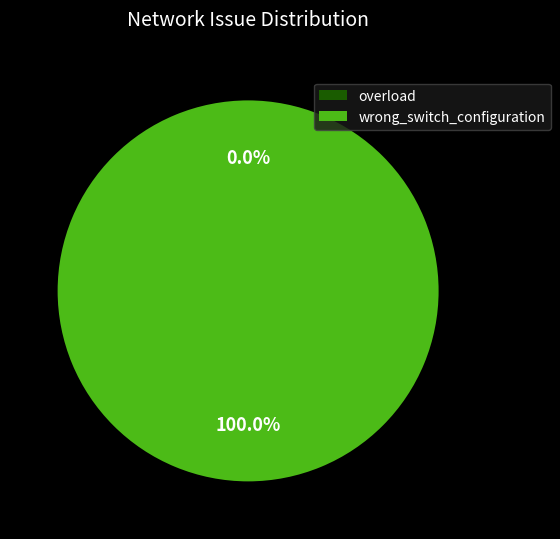

Count the number of slices in the pie.

2